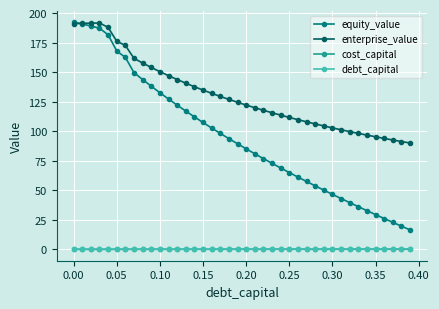

How many series are shown in this chart?

4